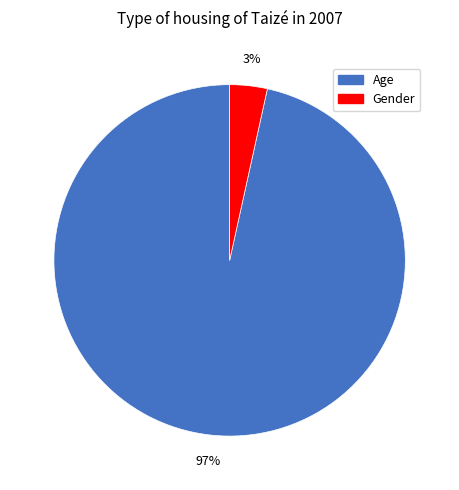

To the nearest percent, what is the combined percentage of Age and Gender?

100%